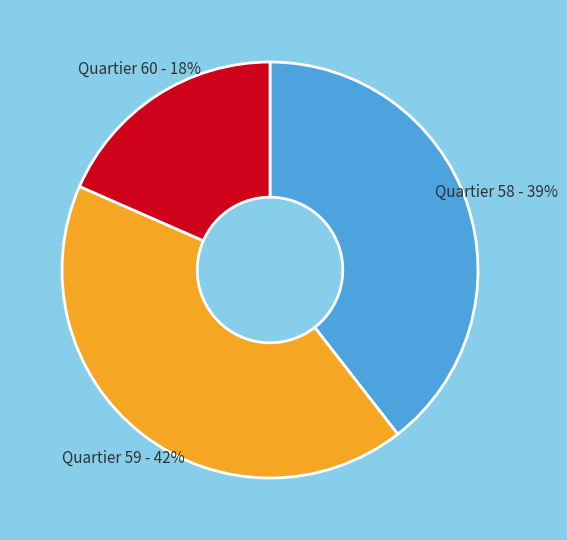

To the nearest percent, what is the average slice percentage?

33%